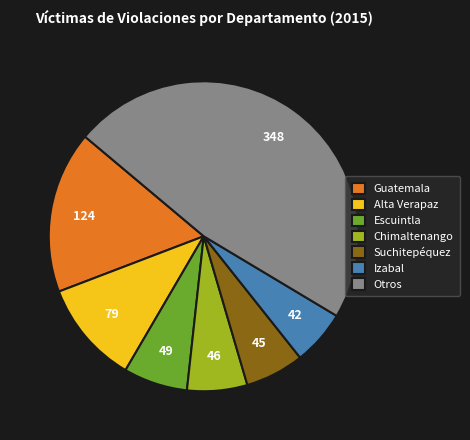

Between Izabal and Alta Verapaz, which is larger?

Alta Verapaz